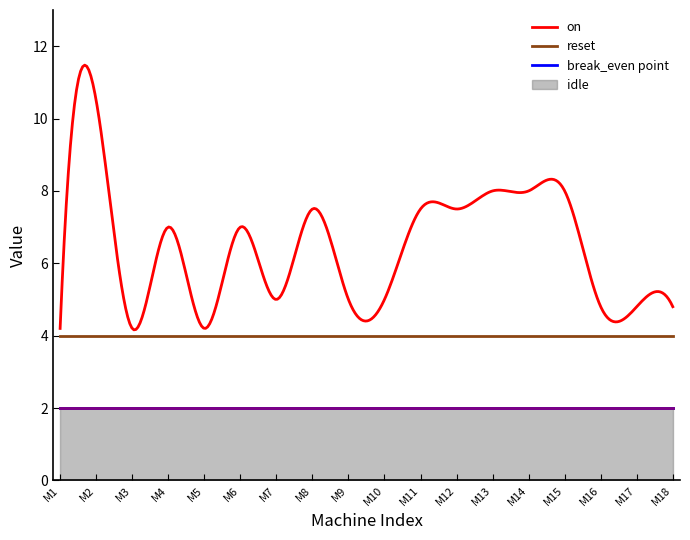

At M17, list the series in order from largest to smallest.

on, reset, break_even point, idle